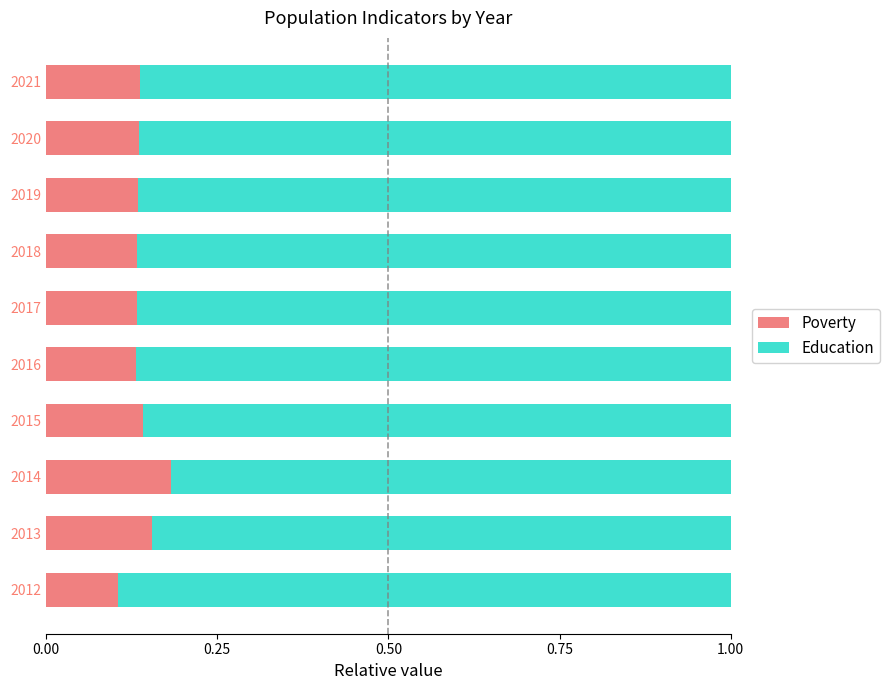

The Poverty series shows 0.1 at 2012. True or false?

True